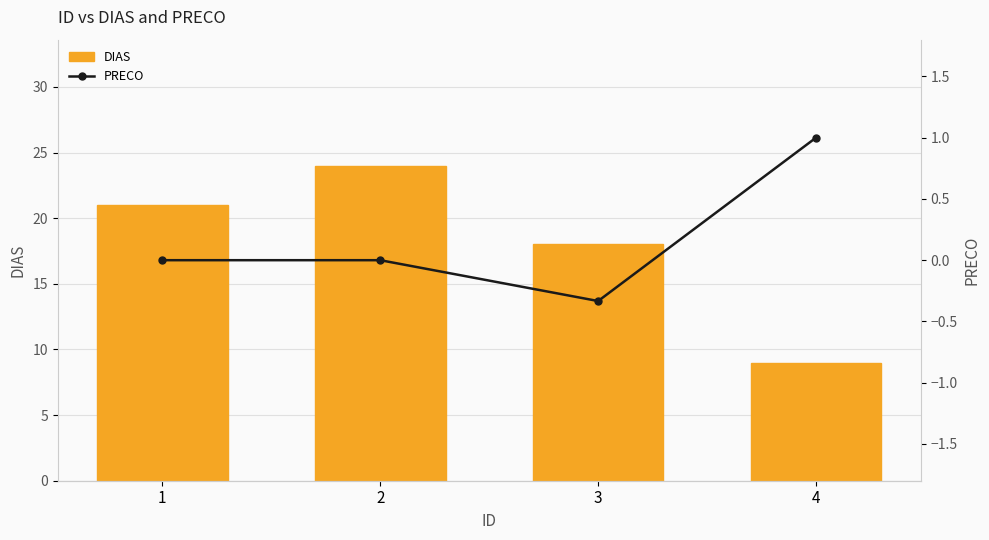

What is the total value across all series at 4?

10.0